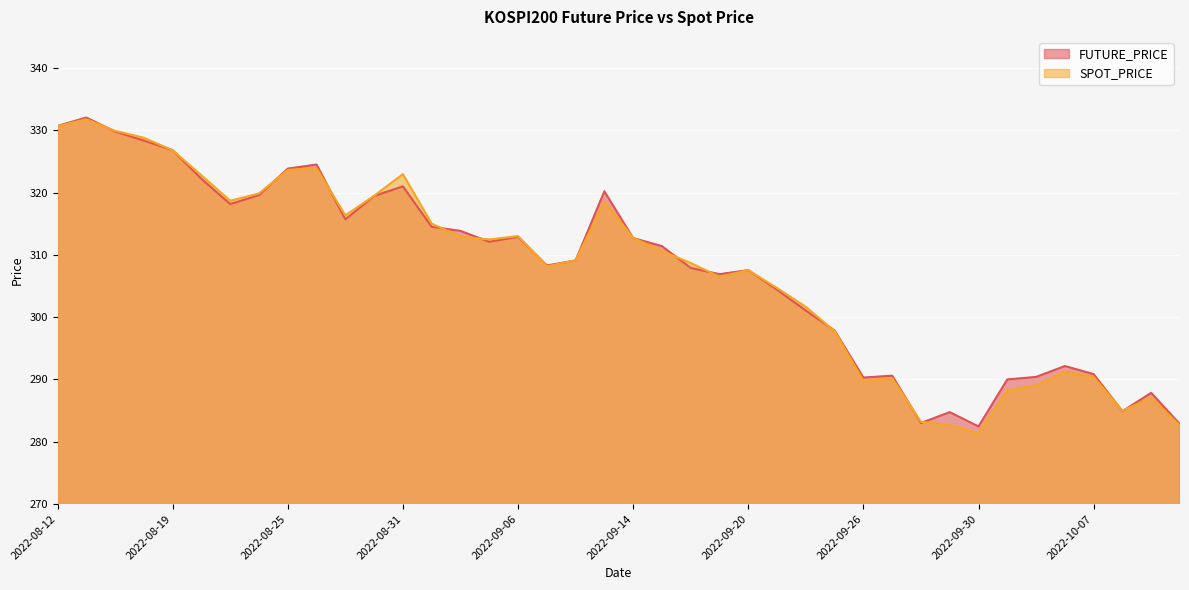

How many interior local peaks does the SPOT_PRICE series have?

9